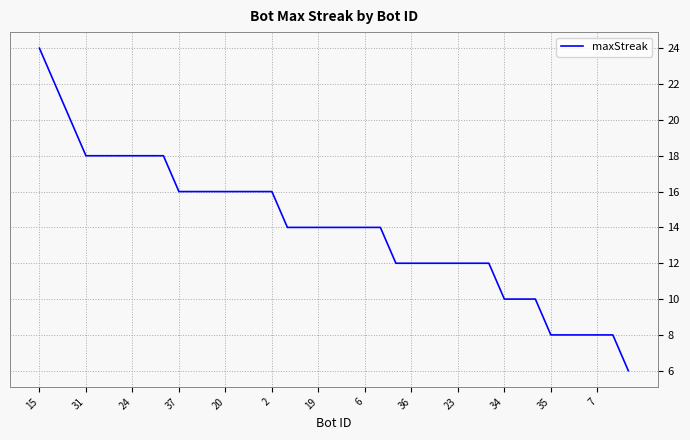

What is the difference between the maximum and minimum values?

18